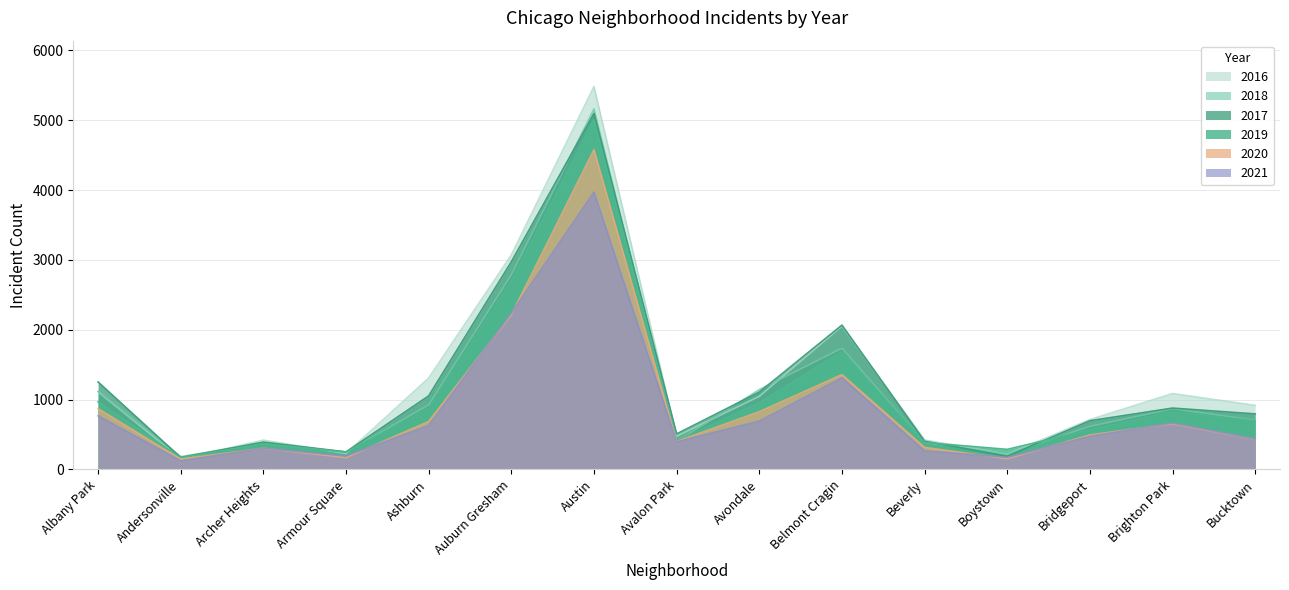

Is it true that 2019 equals 5008 at Austin?

True